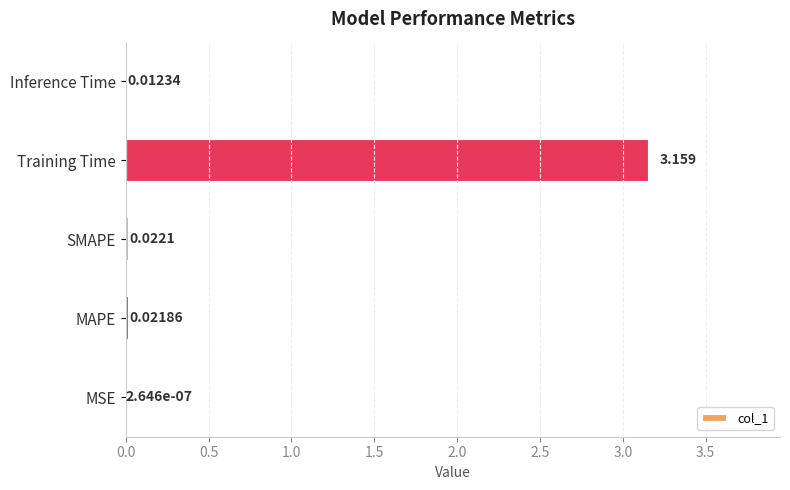

Between MAPE and Training Time, which is larger?

Training Time